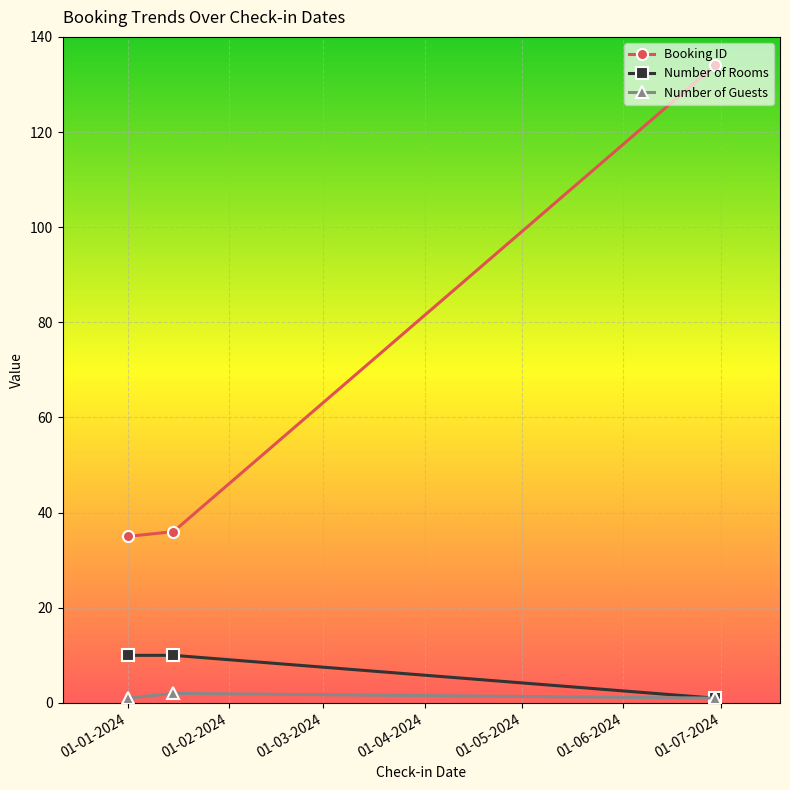

How many data points does each series have?

3